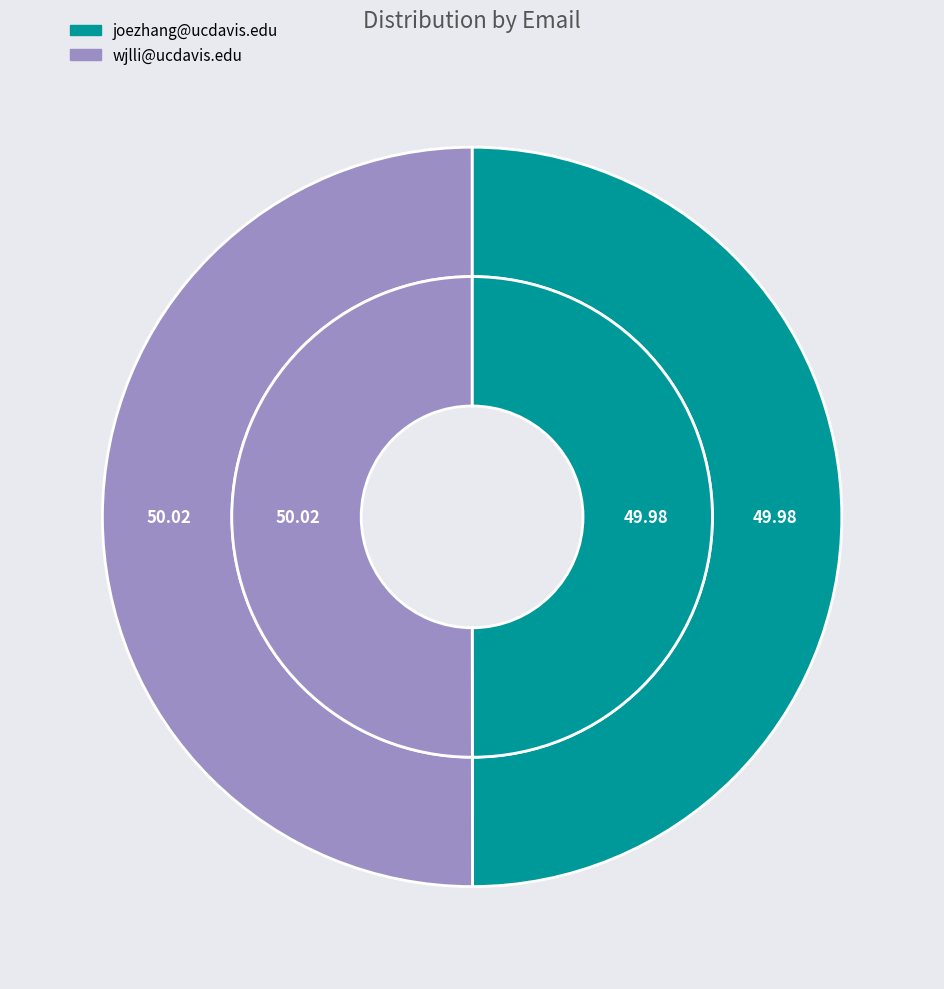

The joezhang@ucdavis.edu slice represents 56% of the pie. True or false?

False